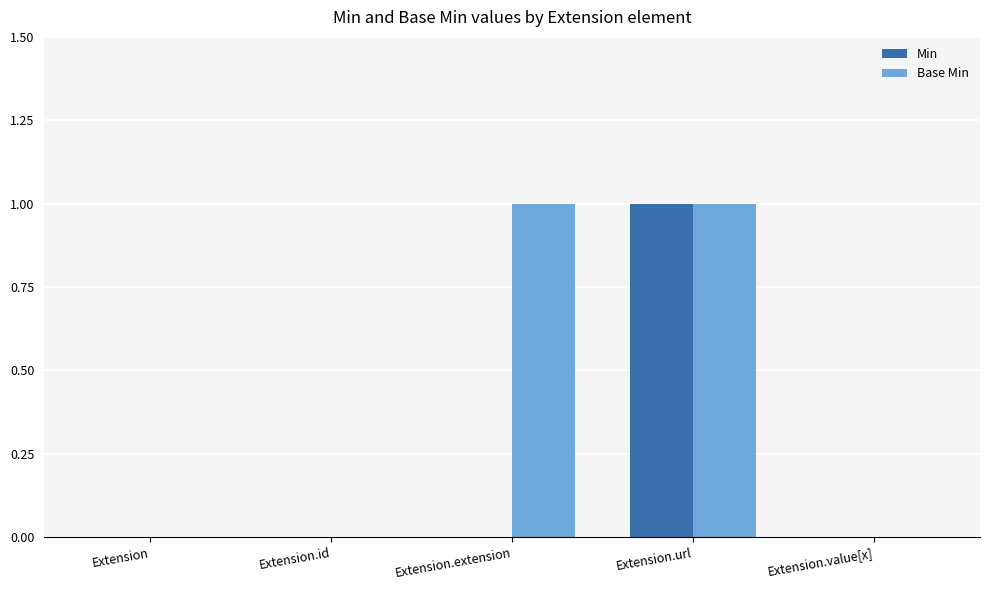

Count the number of data series in this chart.

2